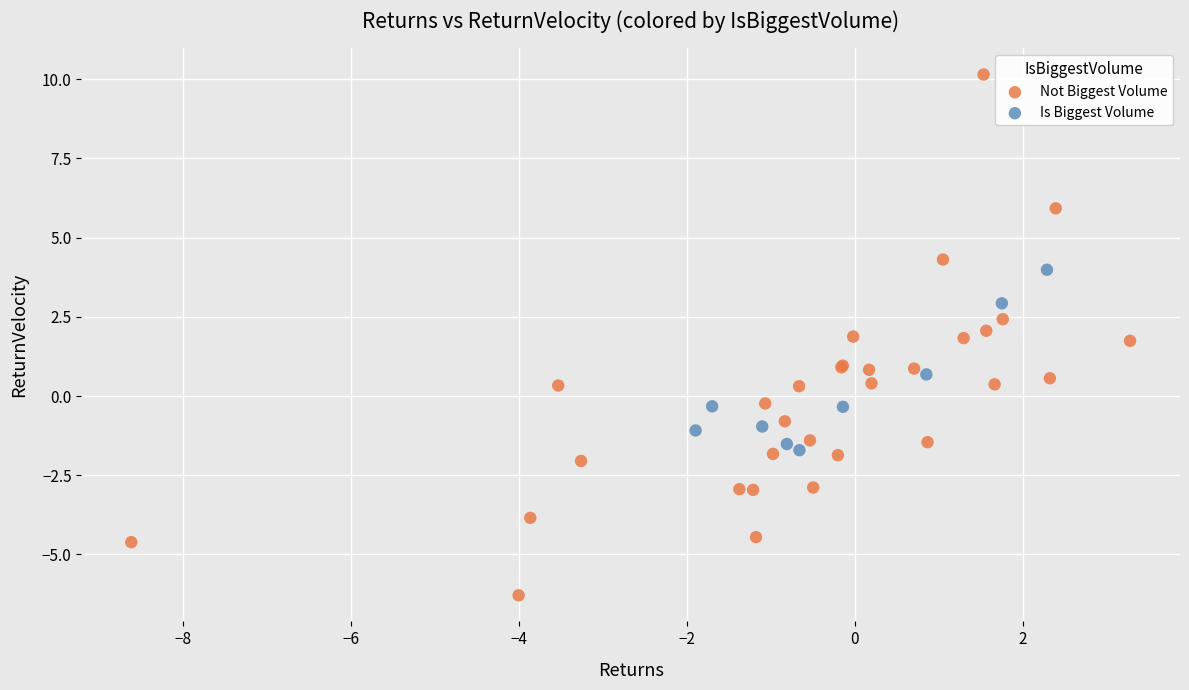

Which series has the largest Y range (max minus min)?

Not Biggest Volume